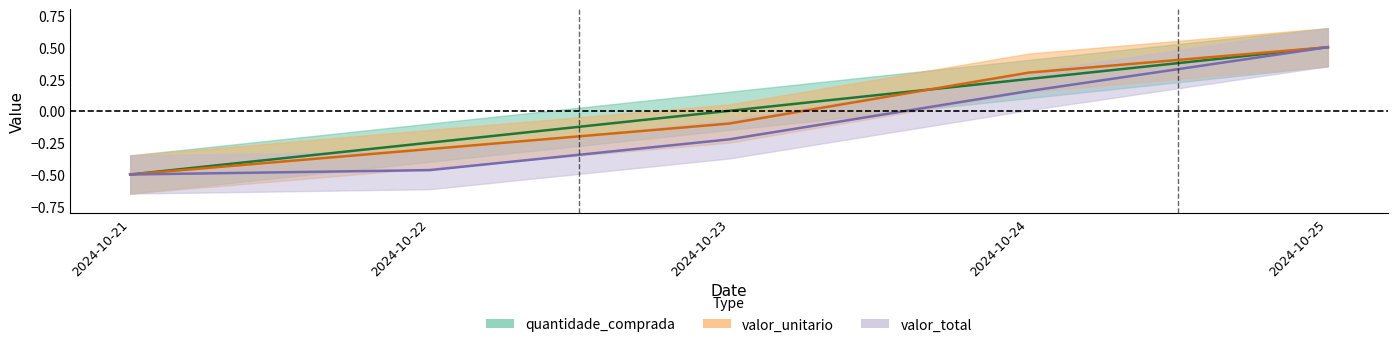

At which category is the sum across all series the highest?

2024-10-25